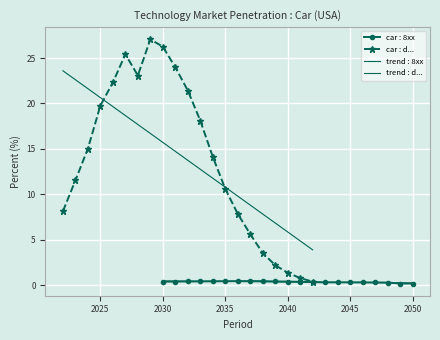

What is the difference between the second highest and second lowest values in the car : d... series?

25.5